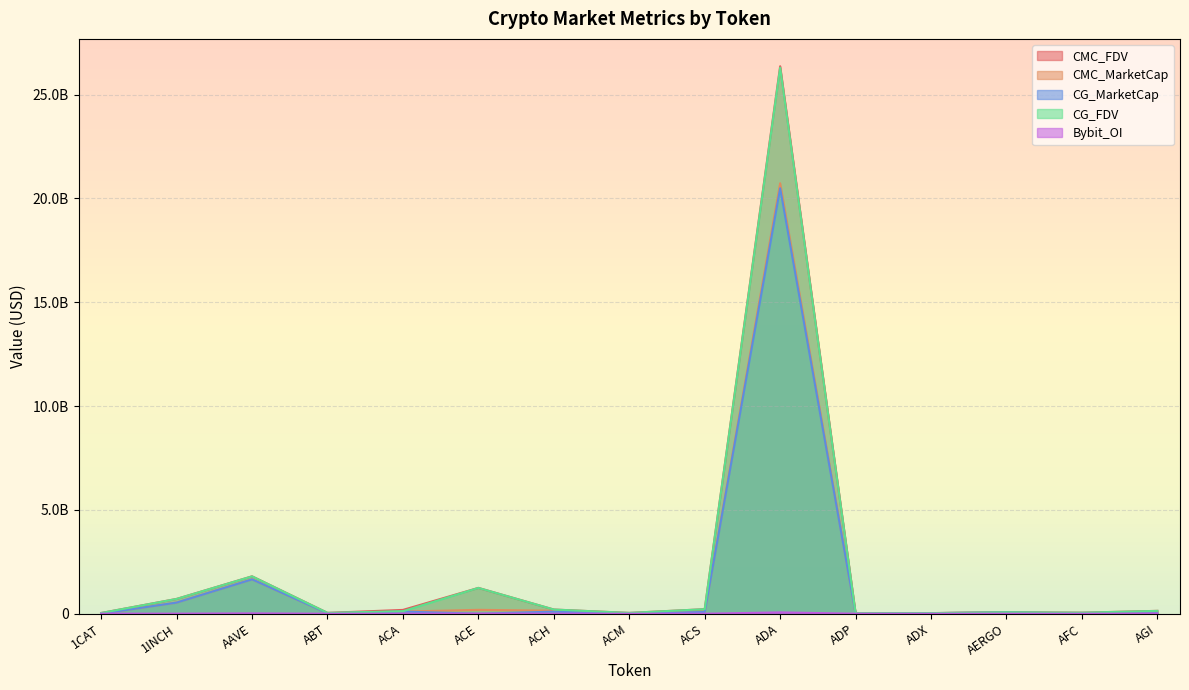

True or false: CG_MarketCap has more than 2 points higher than both neighbors.

True